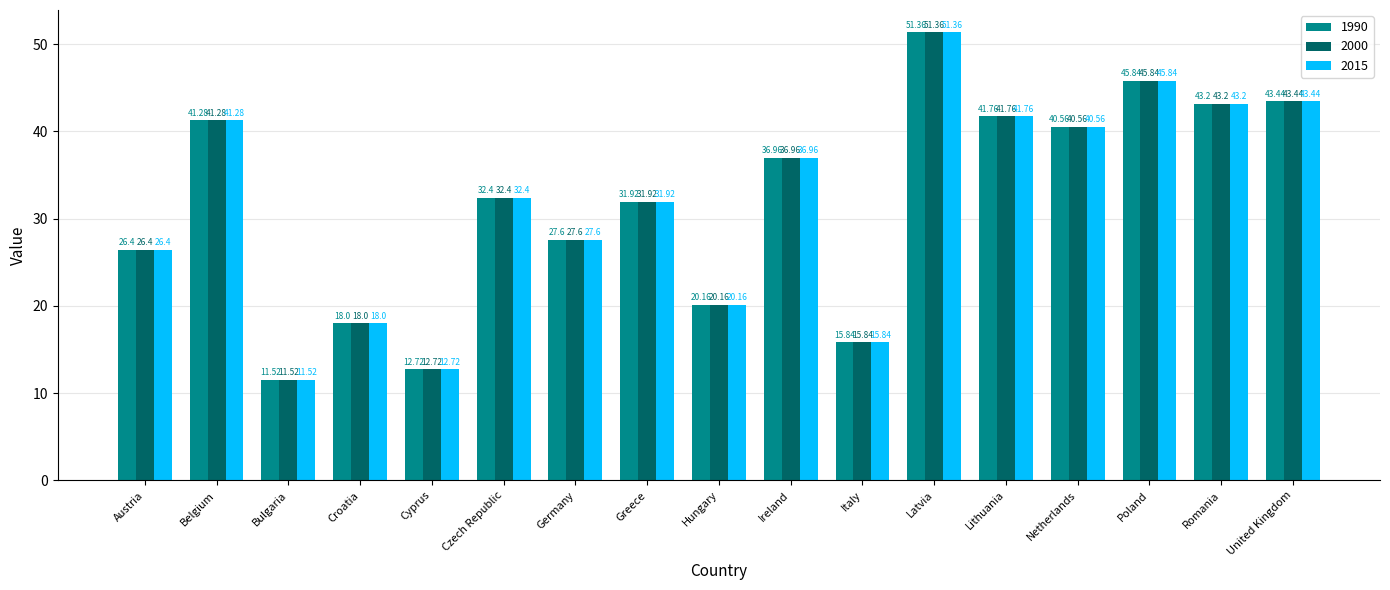

The 2015 series shows 14.3 at United Kingdom. True or false?

False